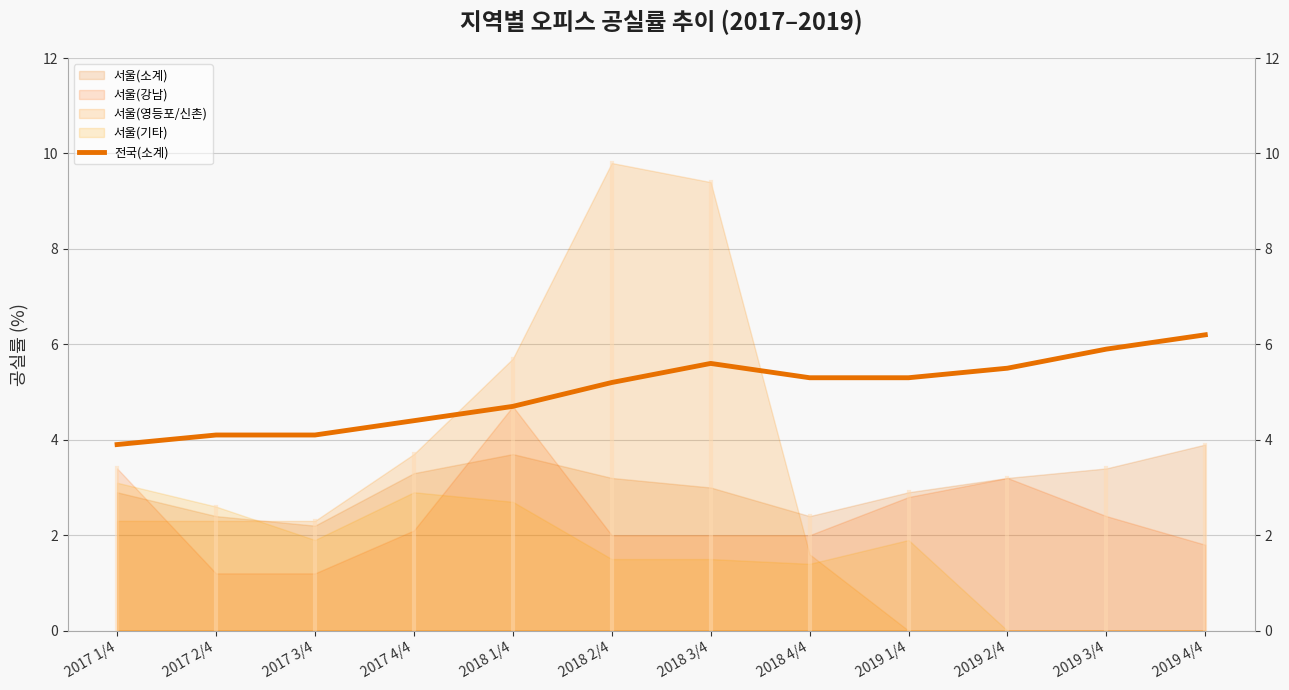

Reading right to left, extract all data points from this chart.

6.2	5.9	5.5	5.3	5.3	5.6	5.2	4.7	4.4	4.1	4.1	3.9